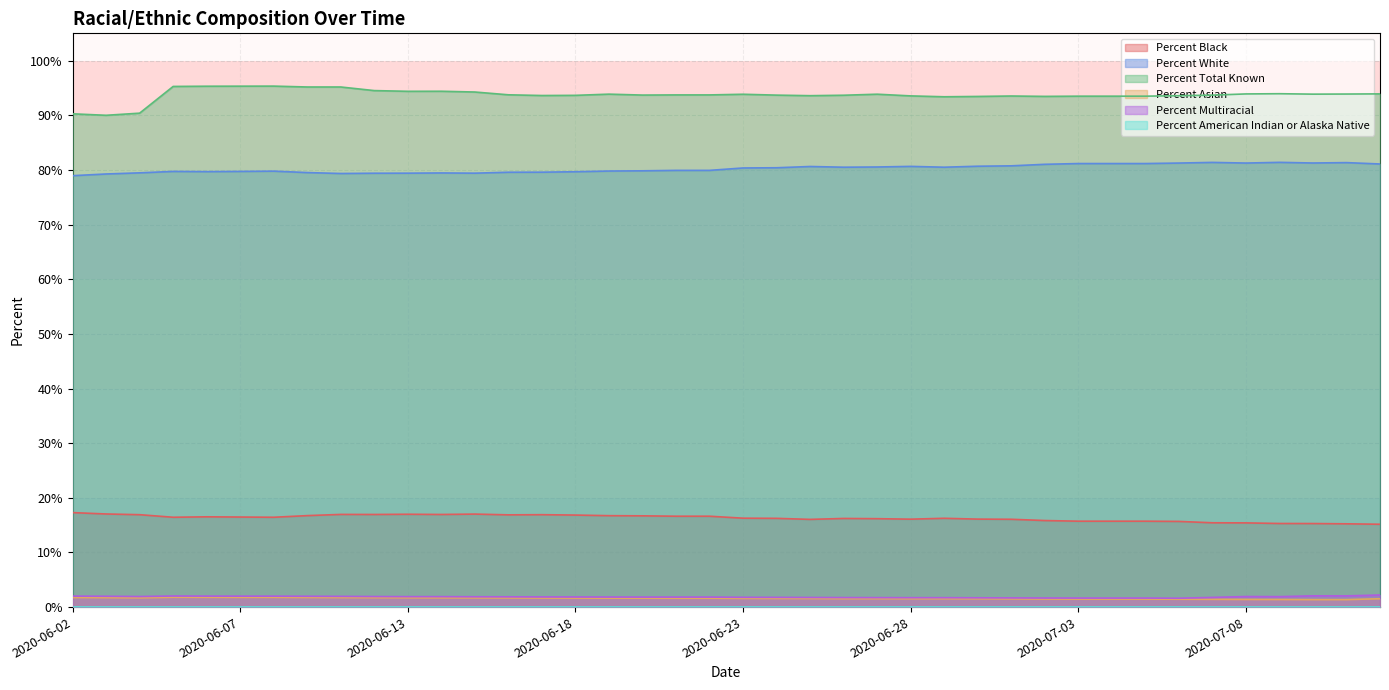

True or false: Percent White and Percent Black intersect in this chart.

False